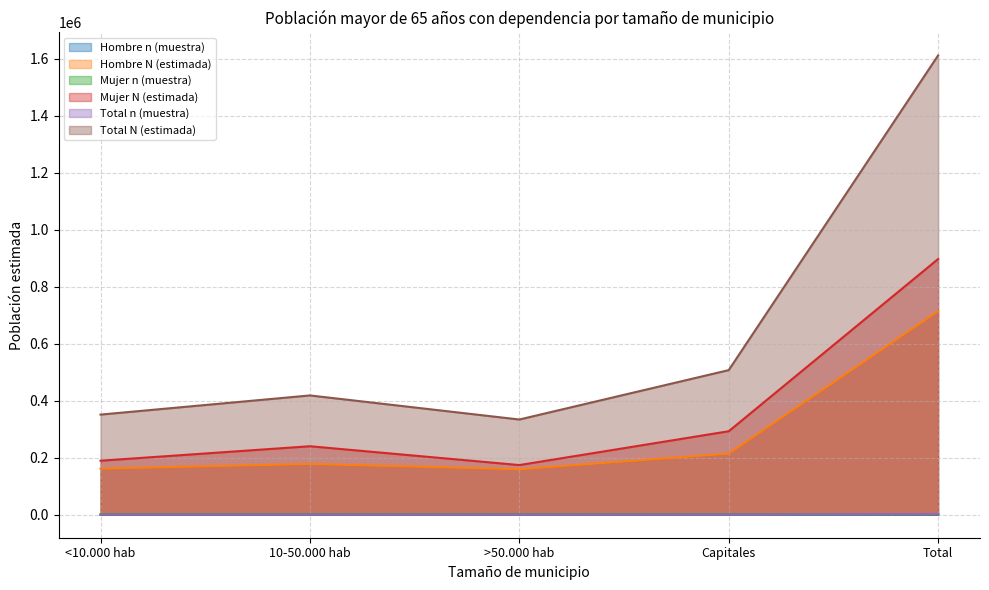

Is it true that Total N (estimada) equals 1611368 at Total?

True